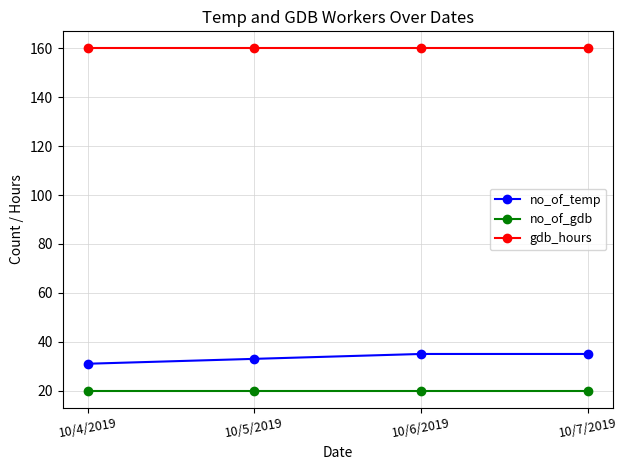

What is the maximum value shown in the chart?

160